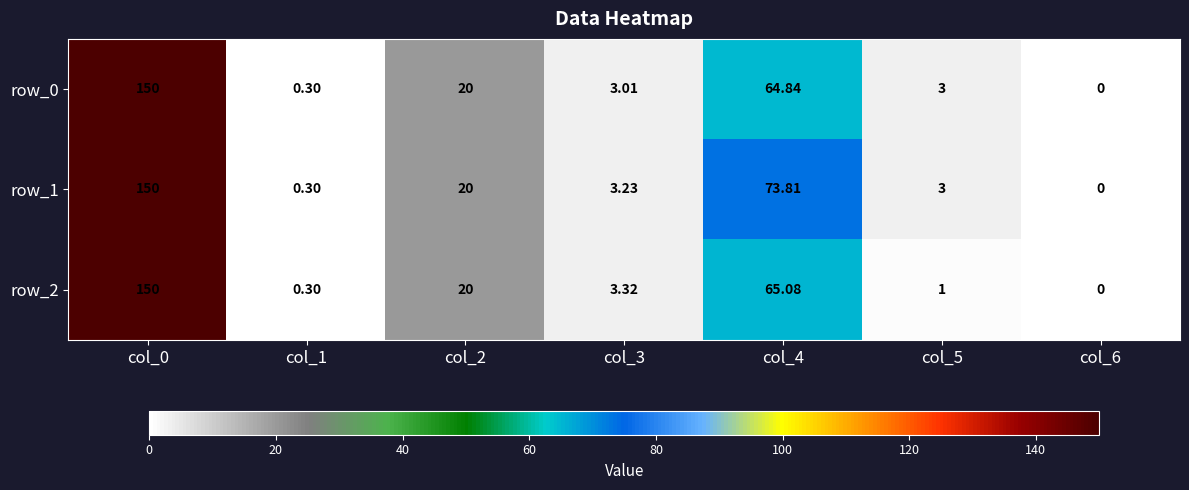

Is the value of row_0 at col_5 greater than the value of row_1 at col_2?

No